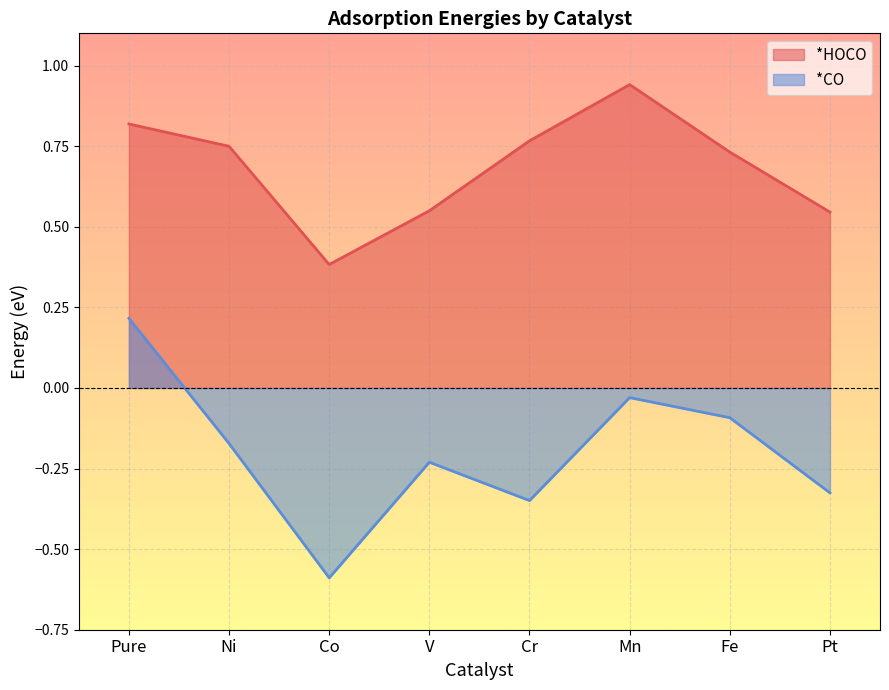

What is the spread (max minus min) of values at Co?

1.0